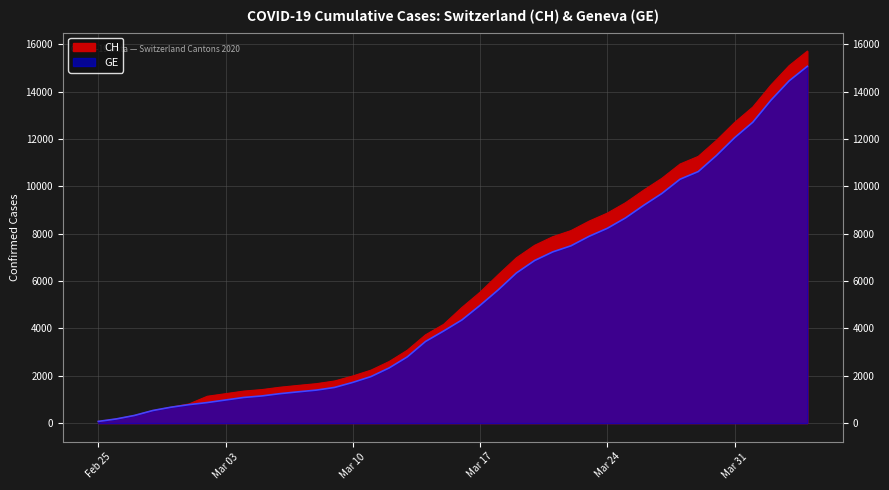

How many data points in GE are less than 4359?

20